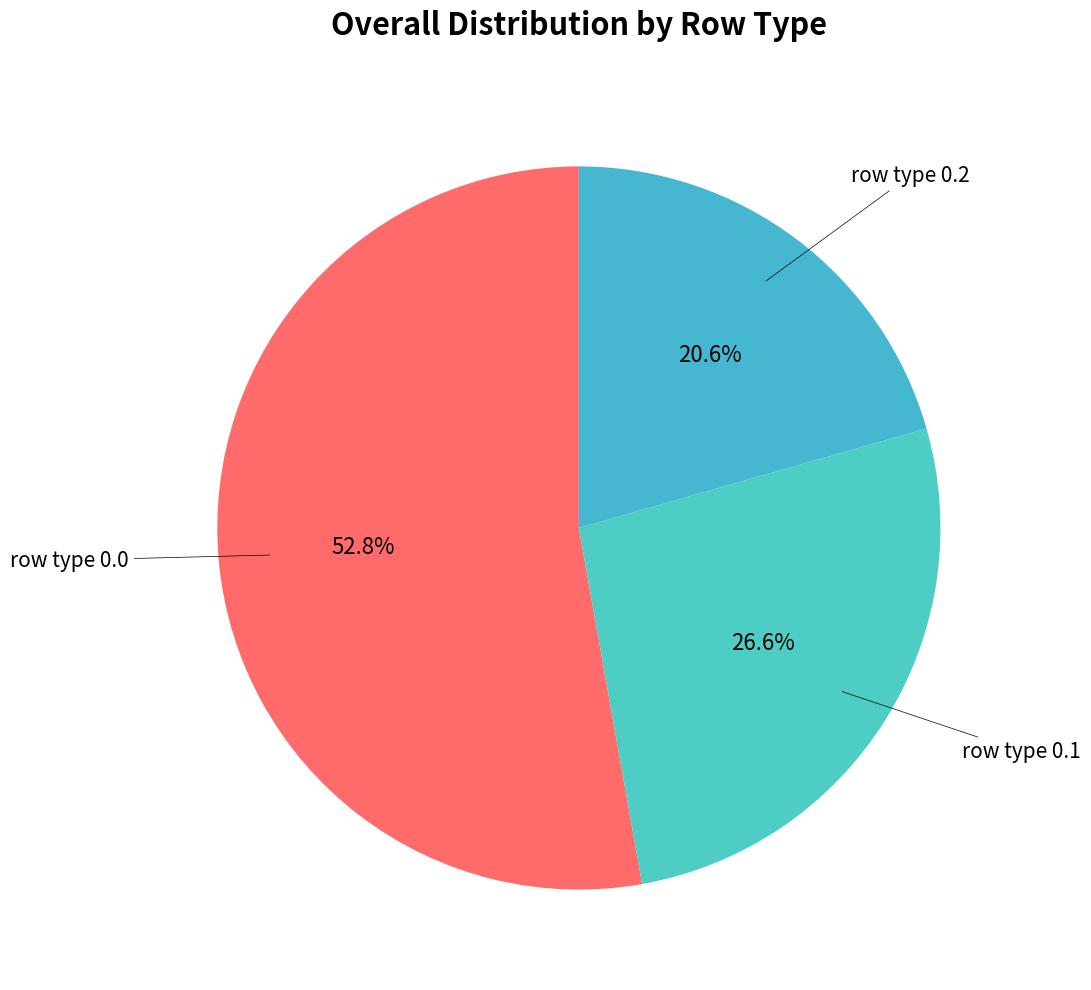

Do row type 0.2 and row type 0.1 together represent more than half of the pie?

No